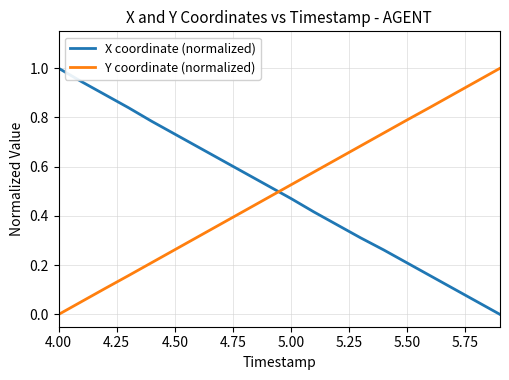

What is the difference between the maximum and minimum values in the Y coordinate (normalized) series?

1.0